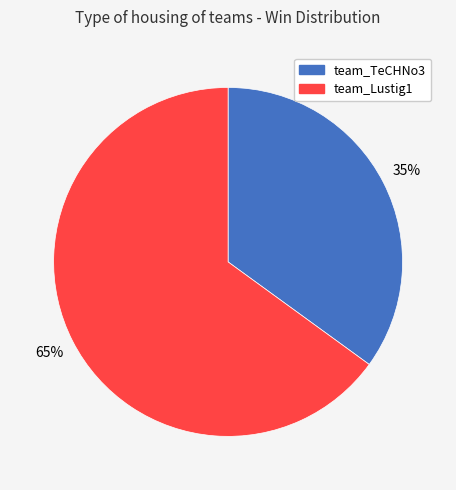

To the nearest percent, what percentage of the pie is team_Lustig1?

65%